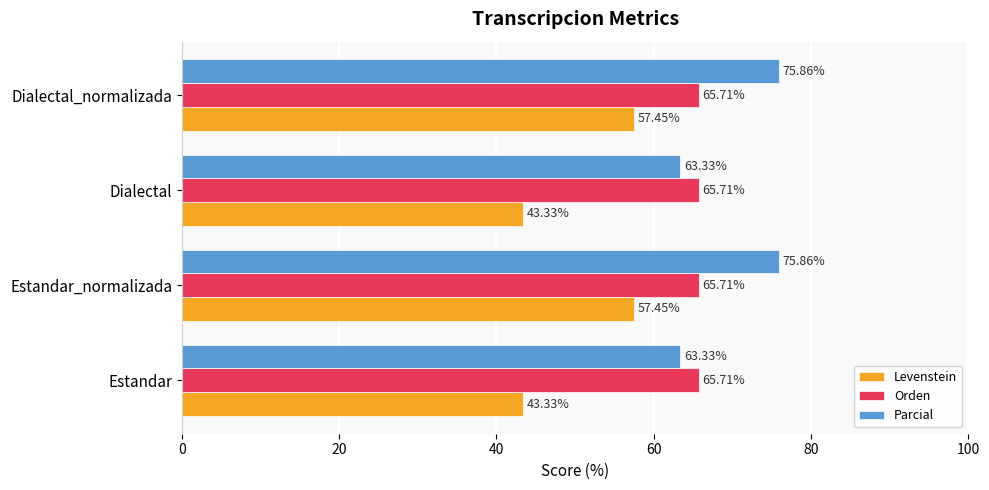

Rank the series at Estandar_normalizada from highest to lowest value.

Parcial, Orden, Levenstein